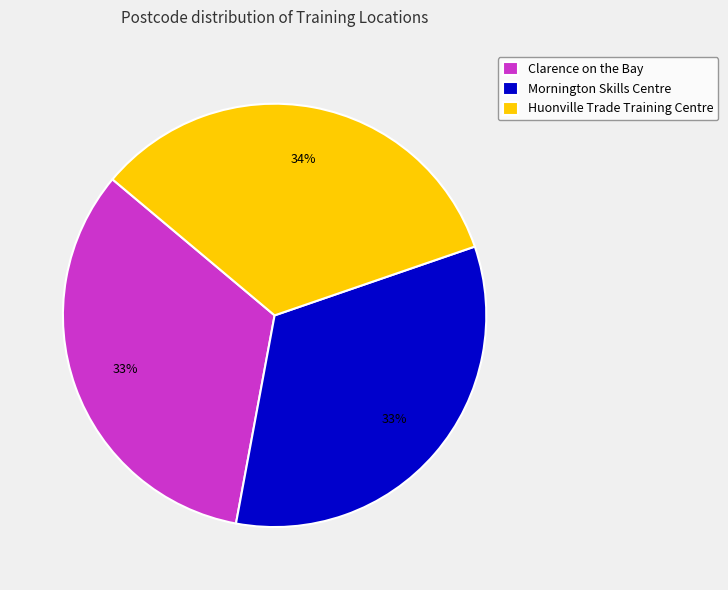

To the nearest percent, what portion does Clarence on the Bay represent?

33%